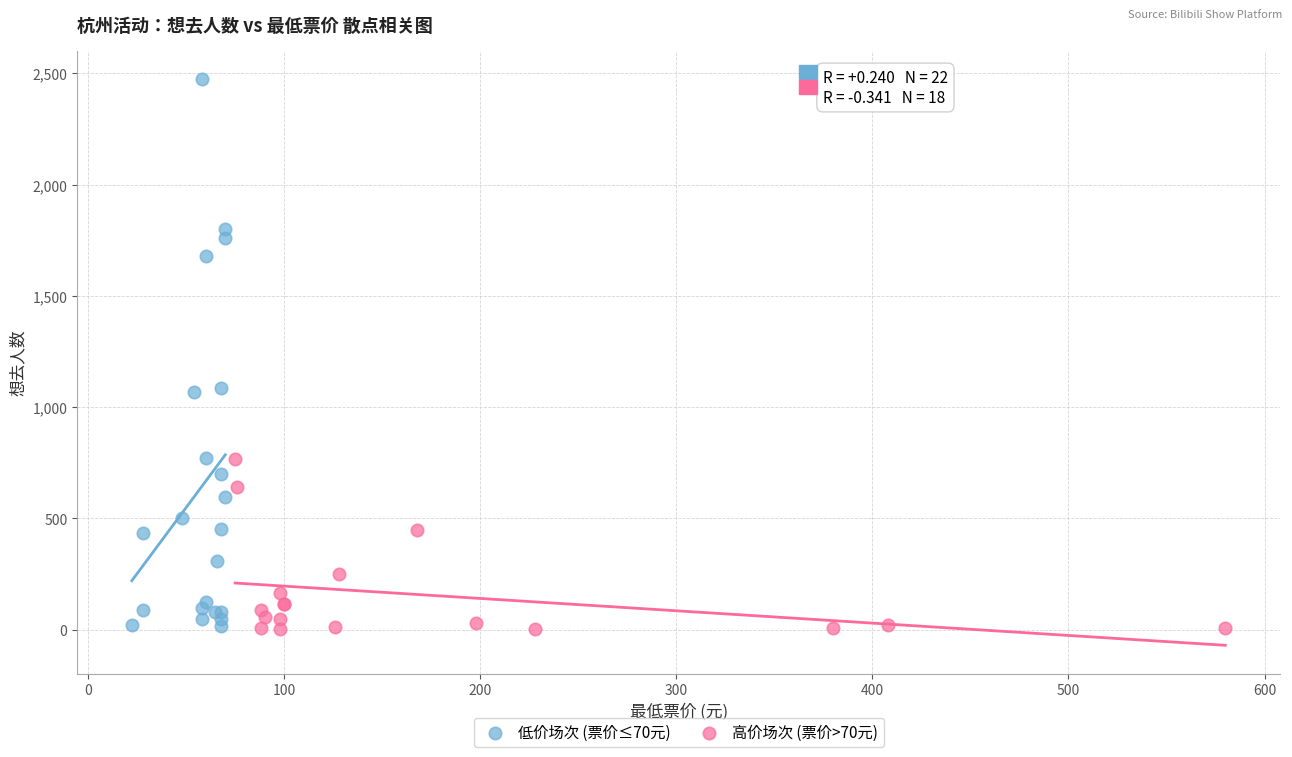

Which series reaches the maximum Y coordinate?

低价场次 (票价≤70元)